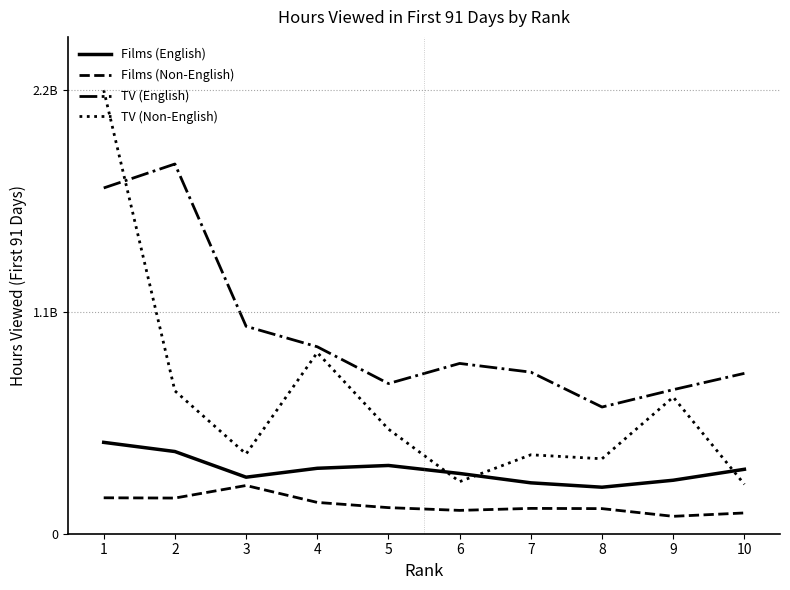

The value of TV (Non-English) at 8 is 372600000. True or false?

True